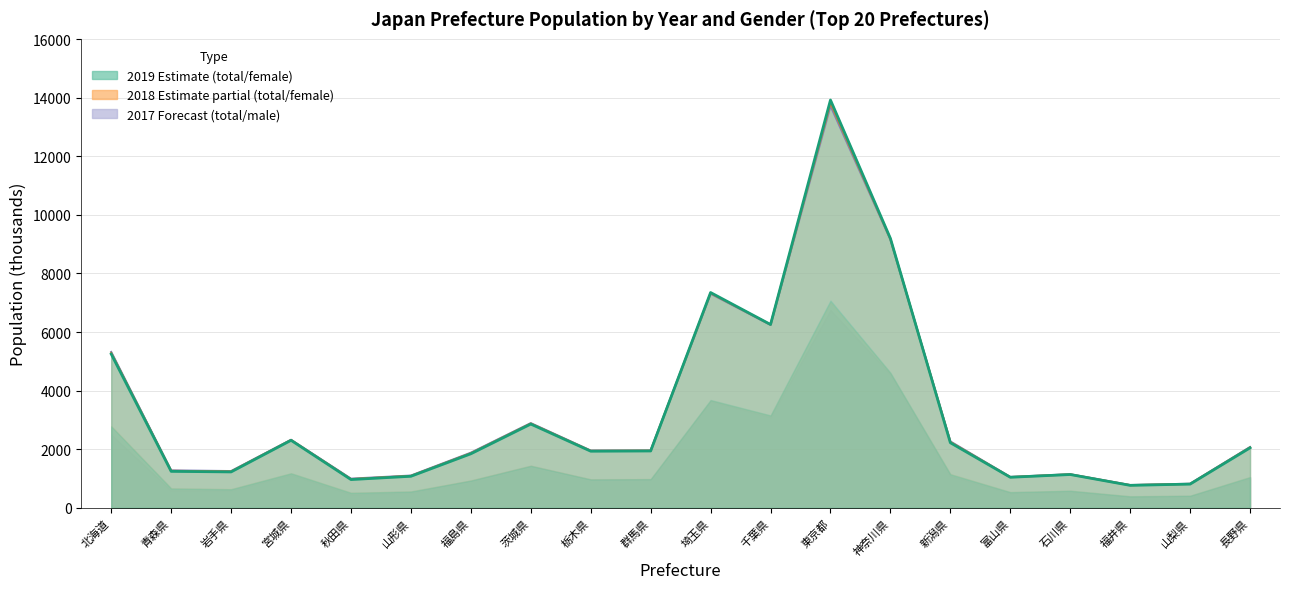

Reading left to right, extract all data points from this chart.

population_total2017: 5320	1278	1255	2323	996	1102	1882	2892	1957	1960	7310	6246	13724	9159	2267	1056	1147	779	823	2076
population_total2018: 5286	1263	1241	2316	981	1090	1864	2877	1946	1952	7330	6255	13822	9177	2246	1050	1143	774	817	2063
population_total2019: 5250	1246	1227	2306	966	1078	1846	2860	1934	1942	7350	6259	13921	9198	2223	1044	1138	768	811	2049